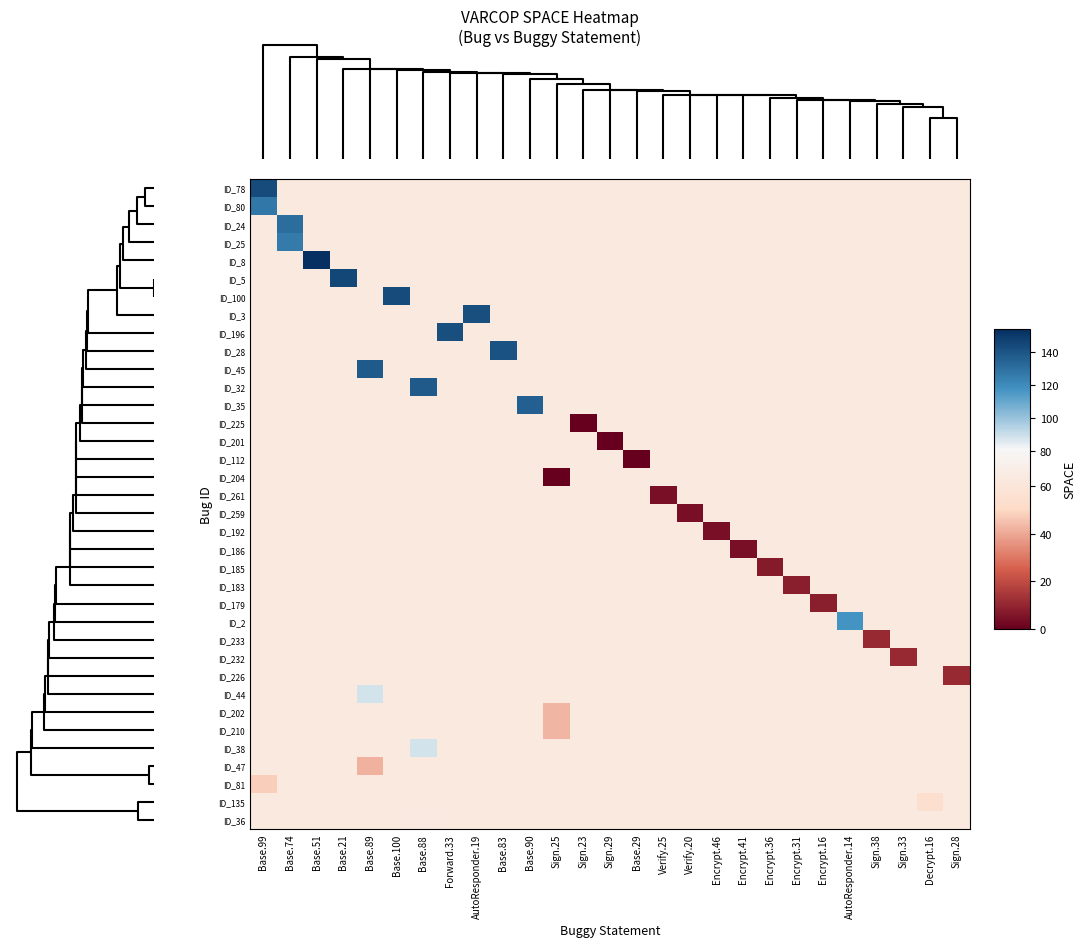

Which series has the widest spread of values?

ID_8